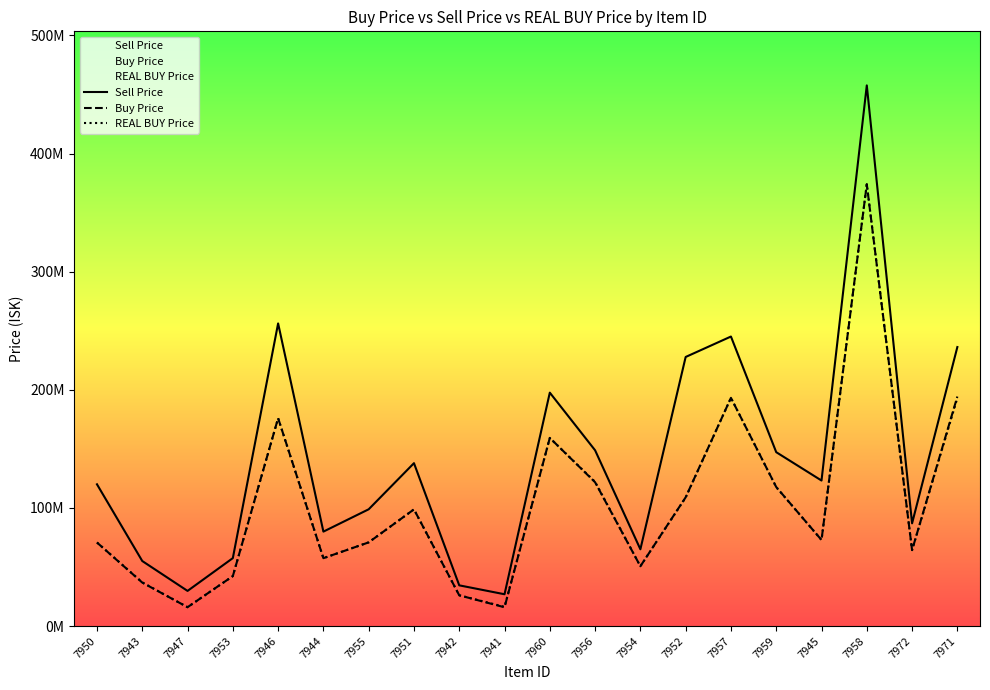

True or false: REAL BUY Price and Sell Price cross at least once.

False